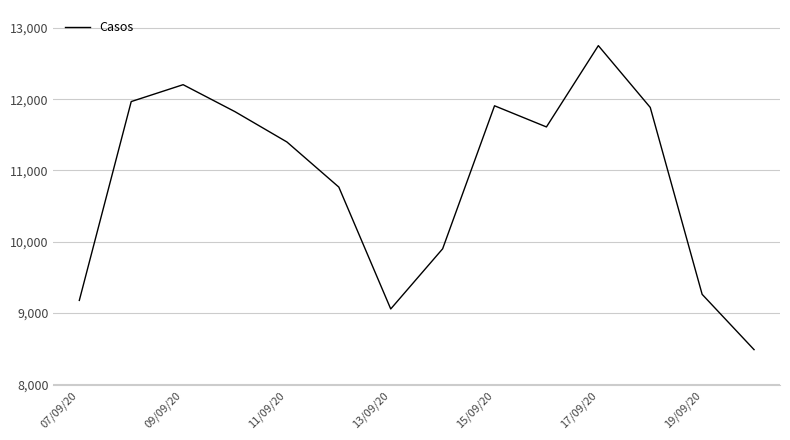

What is the minimum value shown in the chart?

8485